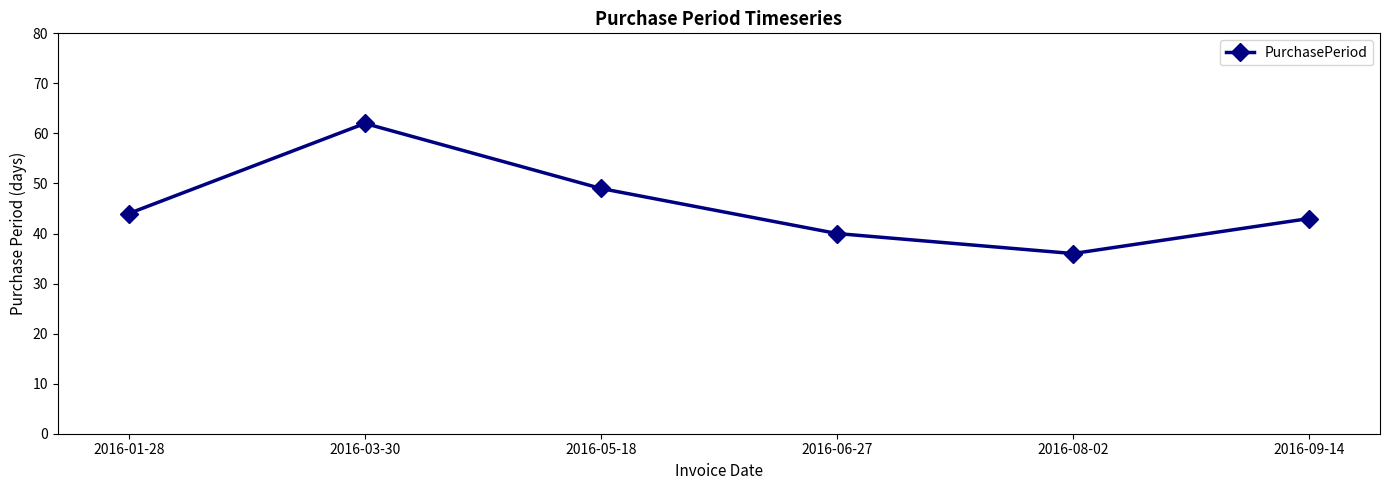

The chart shows a value of 36 at 2016-08-02. True or false?

True